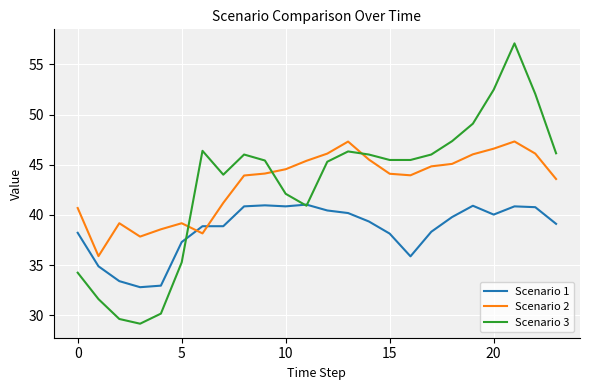

At how many categories does at least one series exceed 39?

21